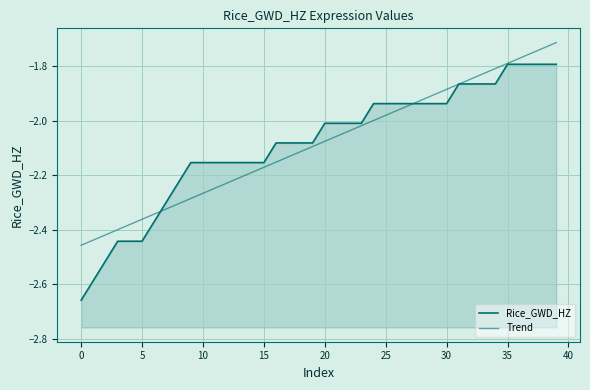

What are all the series names shown in the legend?

Rice_GWD_HZ, Trend